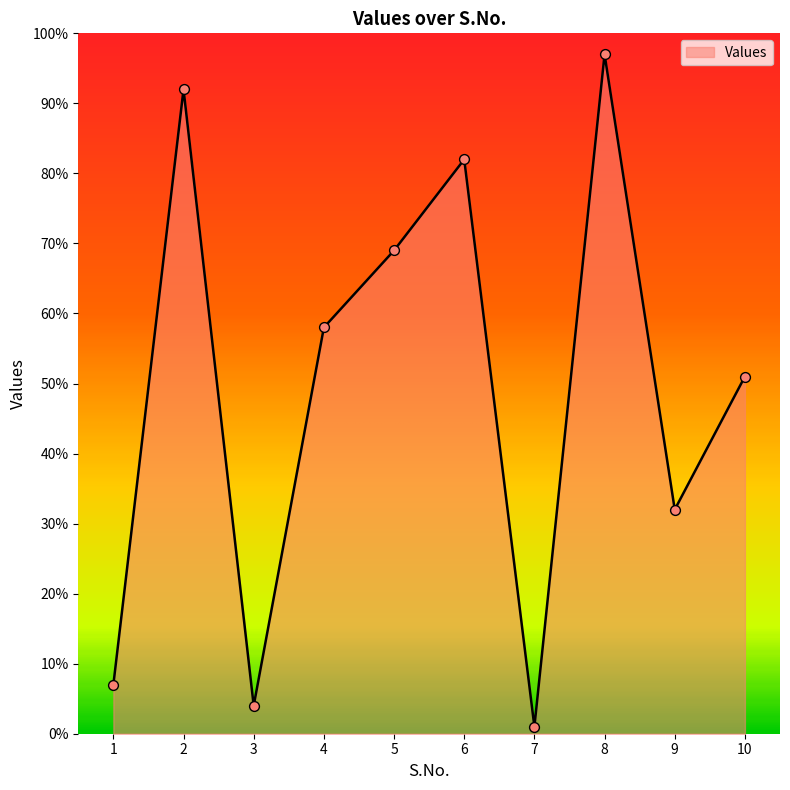

What is the ratio of the value at 1 to the value at 7?

7.0